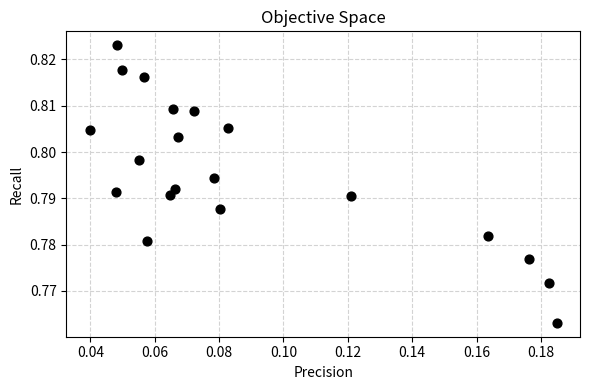

Count the number of points in this scatter plot.

20